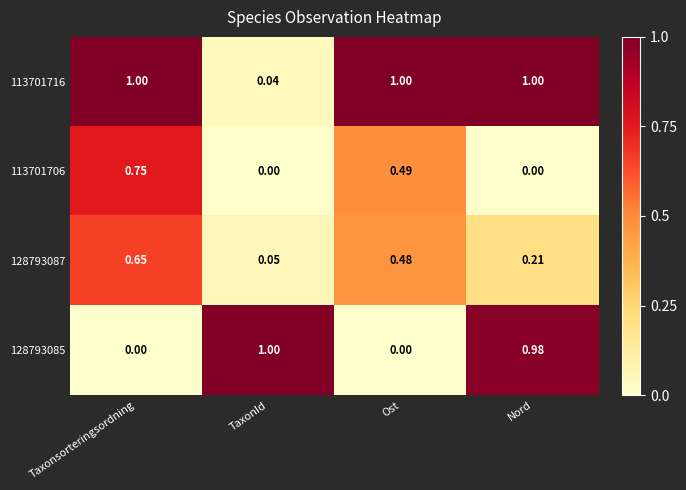

Which series has the largest range (max minus min)?

128793085